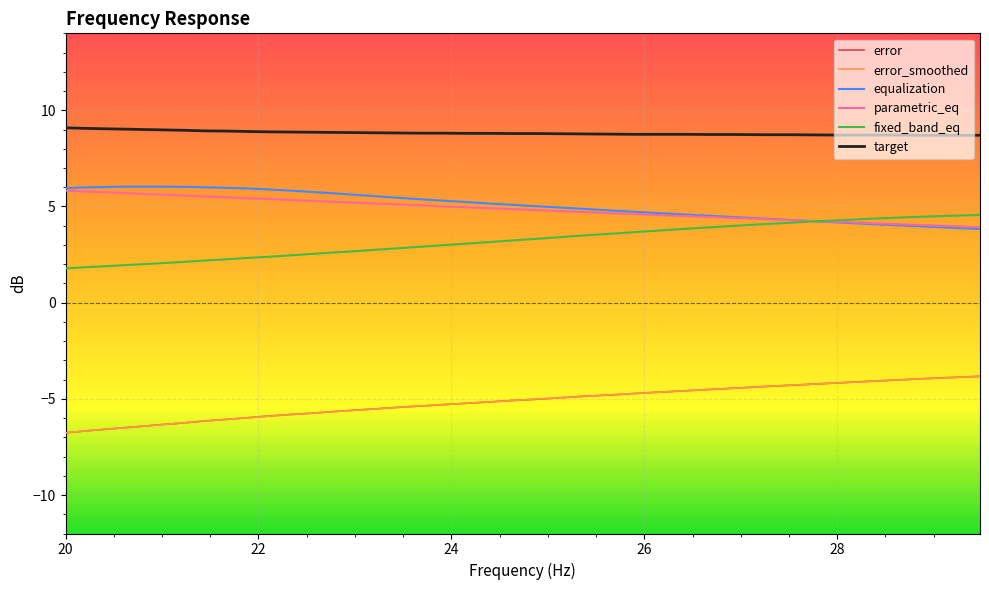

Which series has the largest total across all categories?

target